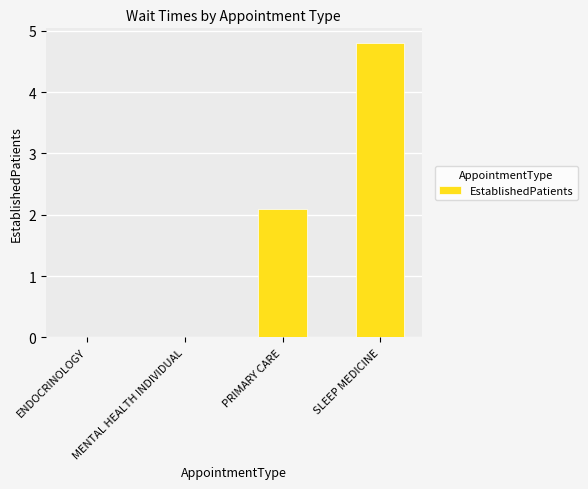

What is the sum of the values at PRIMARY CARE and ENDOCRINOLOGY?

2.1